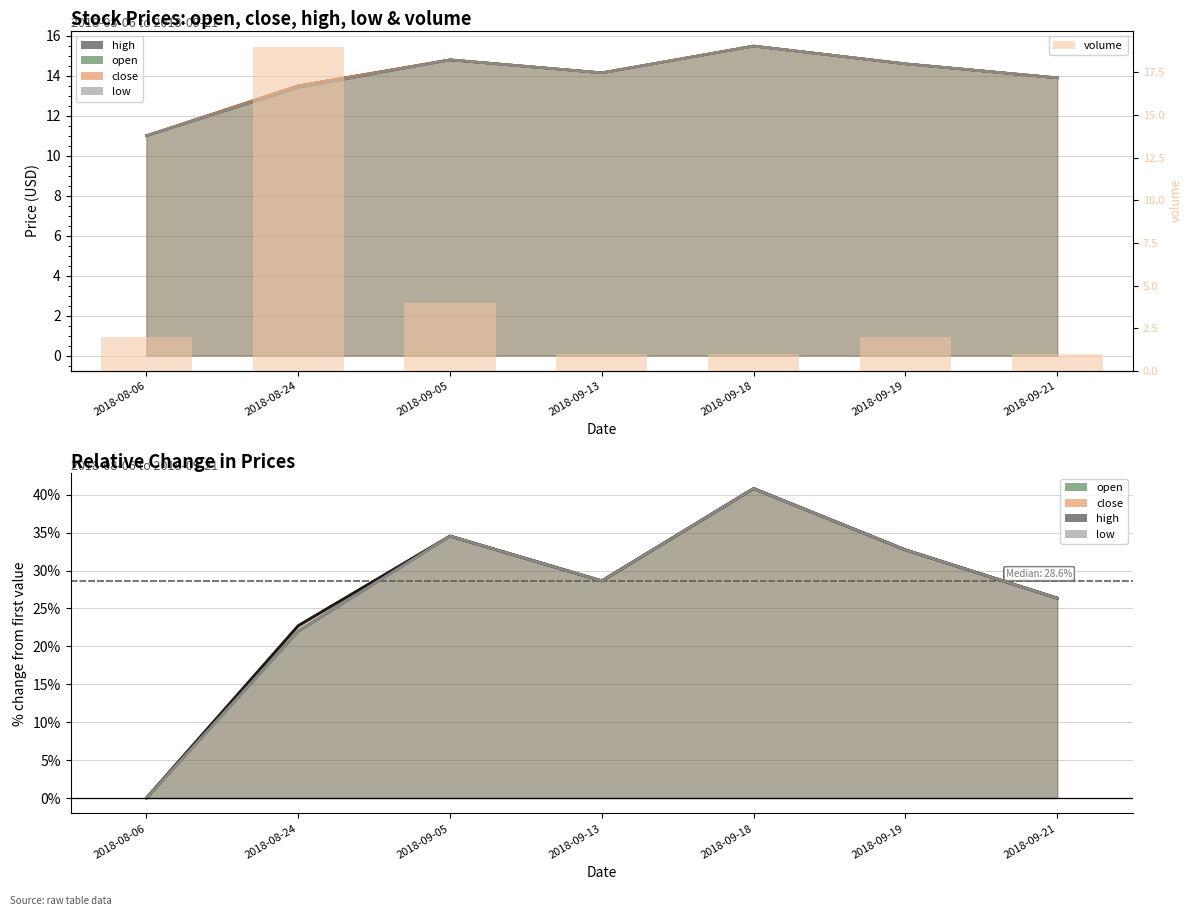

Between 2018-09-21 and 2018-09-18, which is larger?

2018-09-21